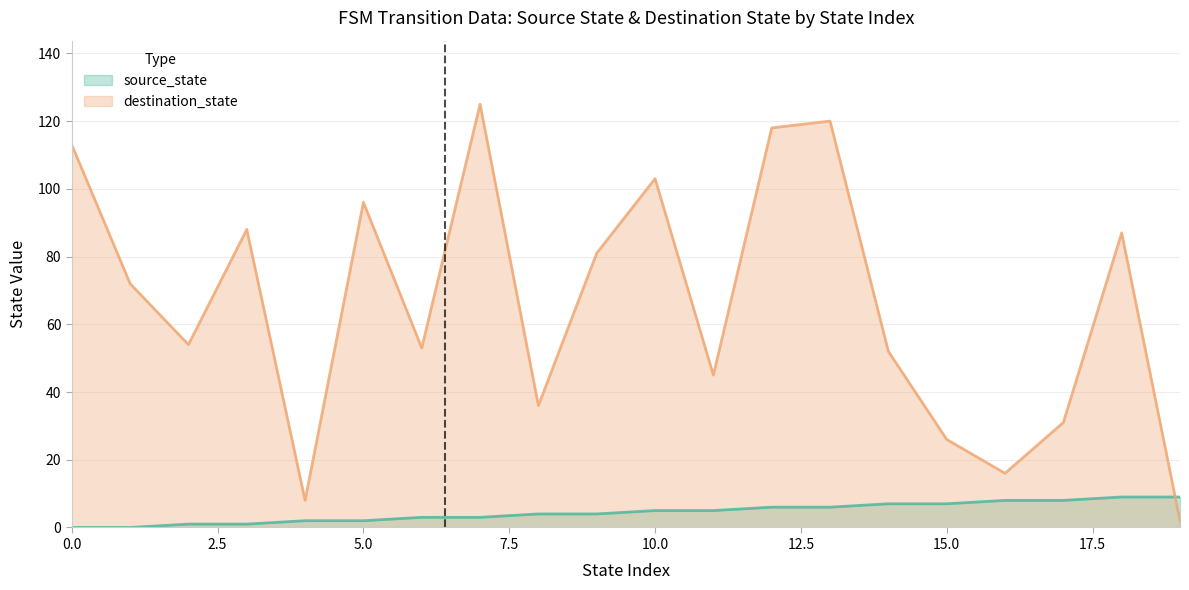

What is the difference between the source_state values at 10 and 15?

2